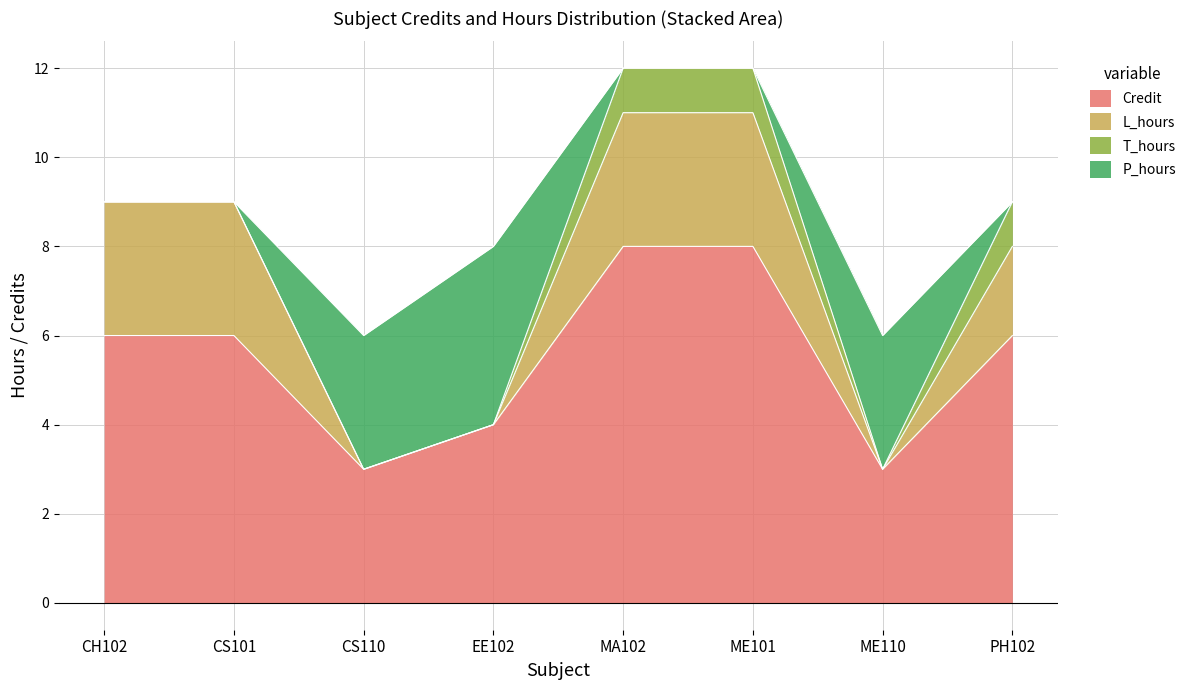

What position from the right is CS101?

7